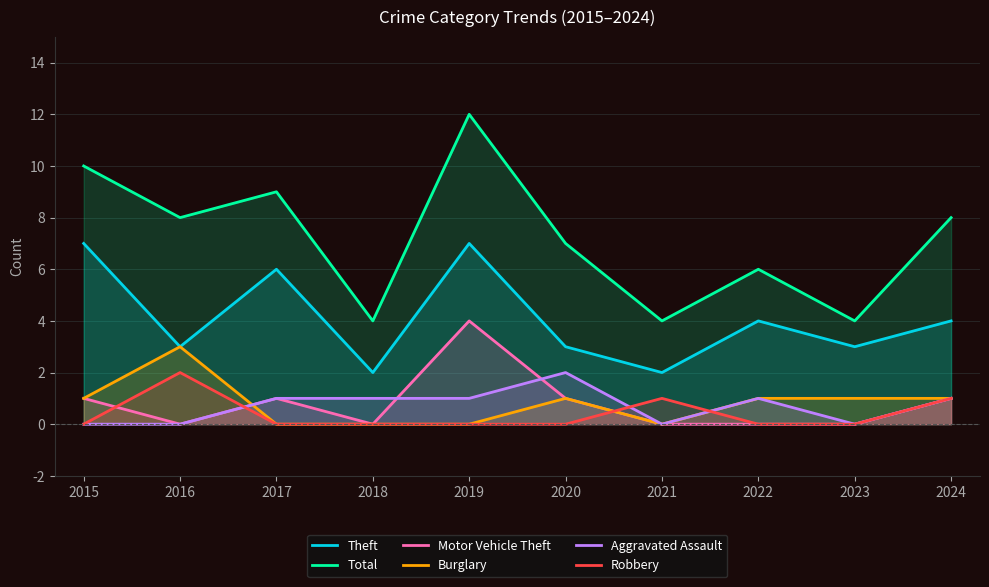

How many Theft values are between 3 and 6?

6